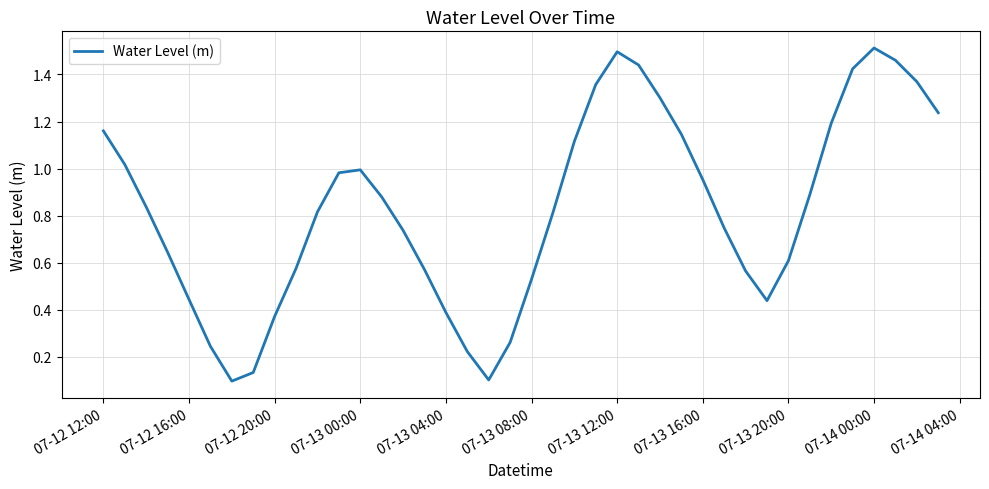

How many interior local valleys (lower than both neighbors) does the data have?

3